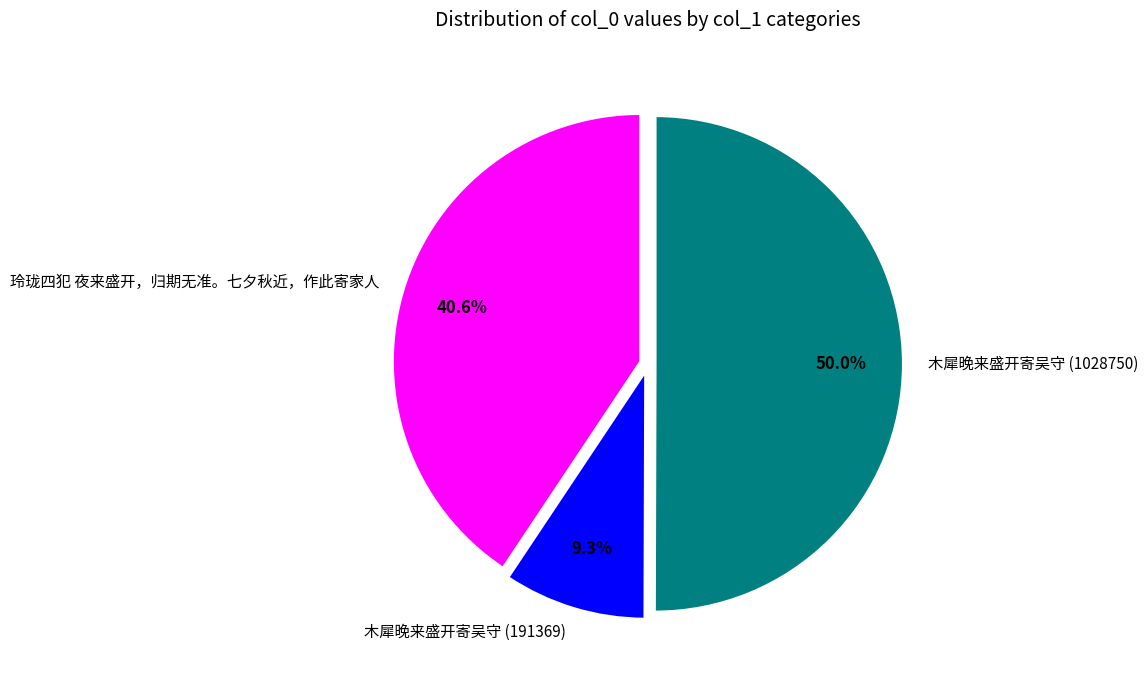

What percentage is the 玲珑四犯 夜来盛开，归期无准。七夕秋近，作此寄家人 slice, to the nearest percent?

41%